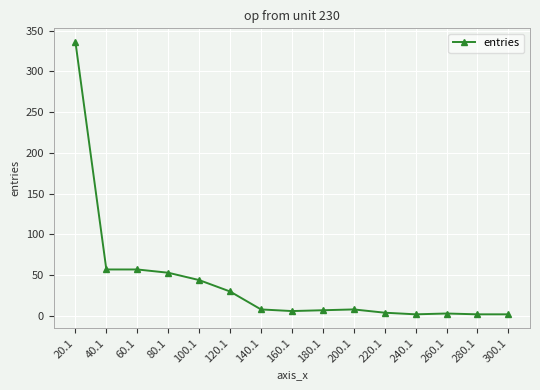

Which category has the highest value across all series?

20.1